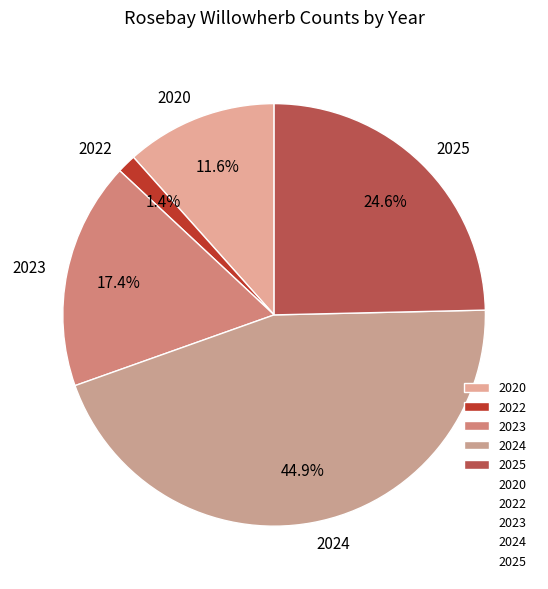

Is it true that 2025 is 25% of the pie?

True